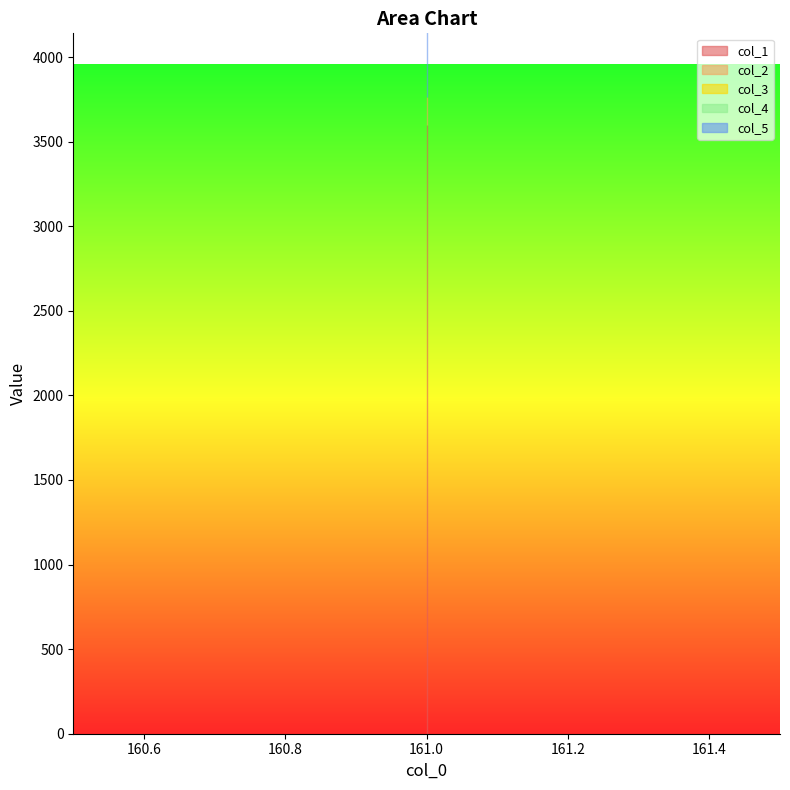

At which label does col_4 reach its peak?

161